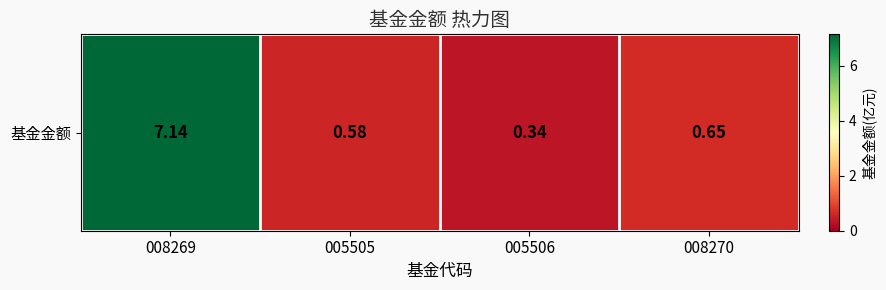

List the labels in order of value, largest first.

008269, 008270, 005505, 005506